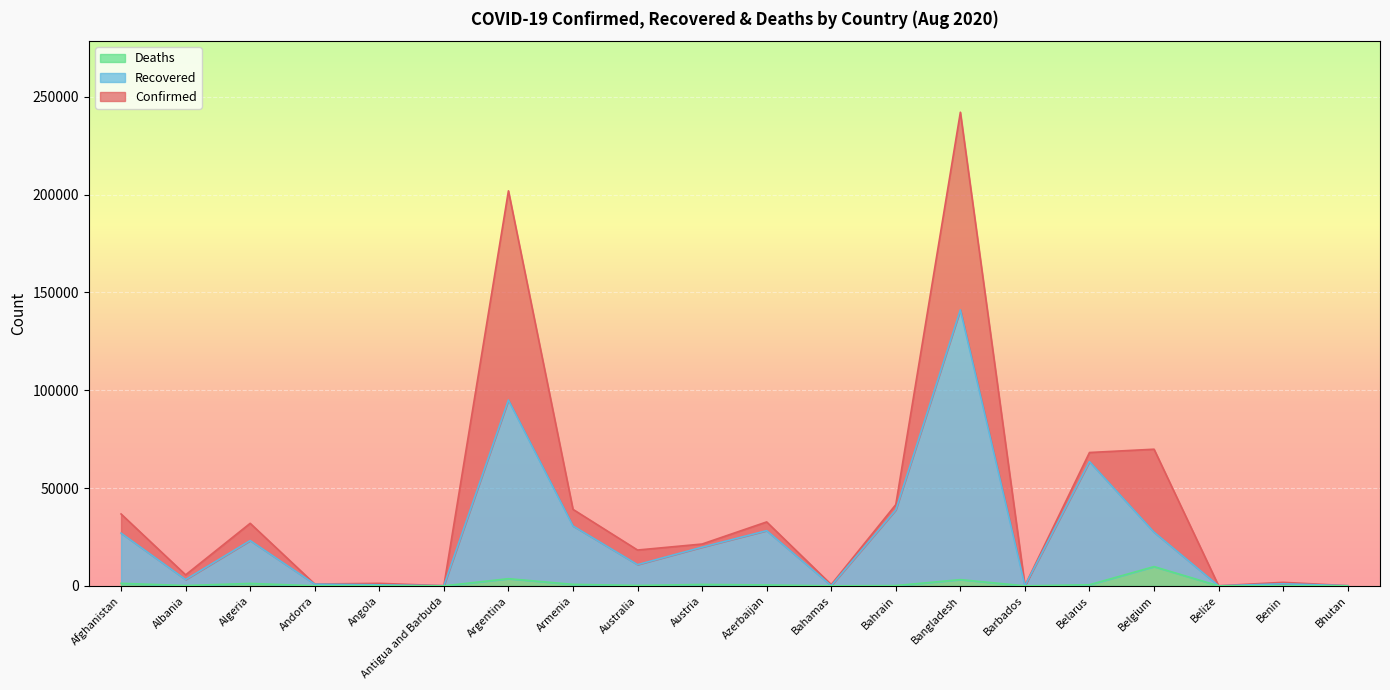

Which category has the lowest value in the Recovered series?

Belize